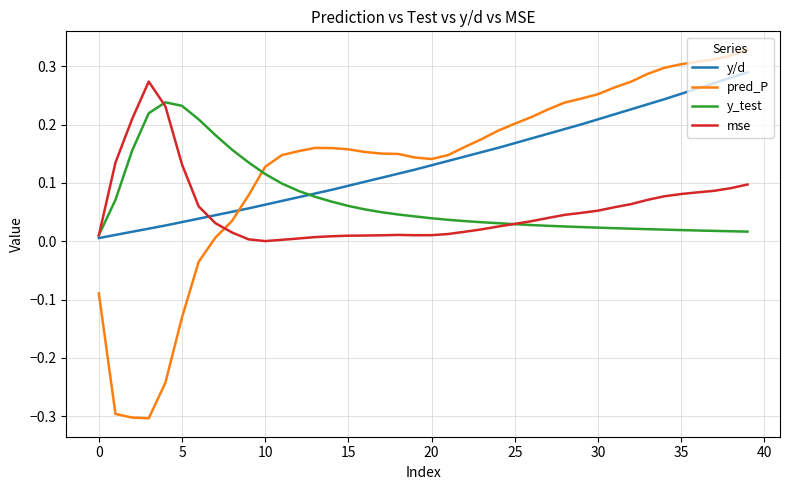

Which series has the largest total across all categories?

y/d